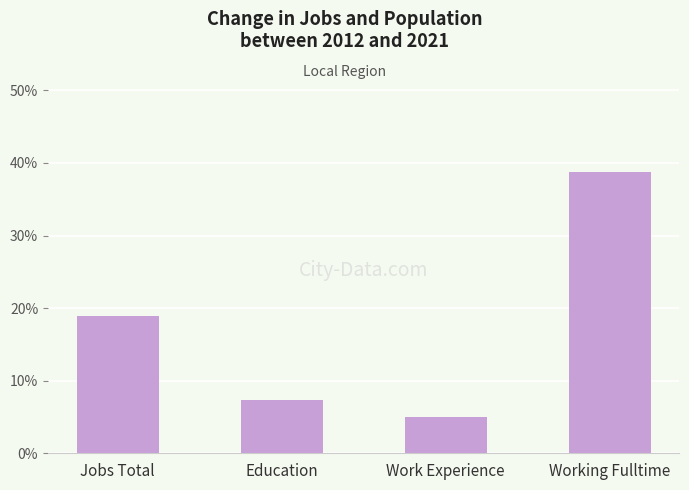

What is the sum of the values at Working Fulltime and Education?

46.2